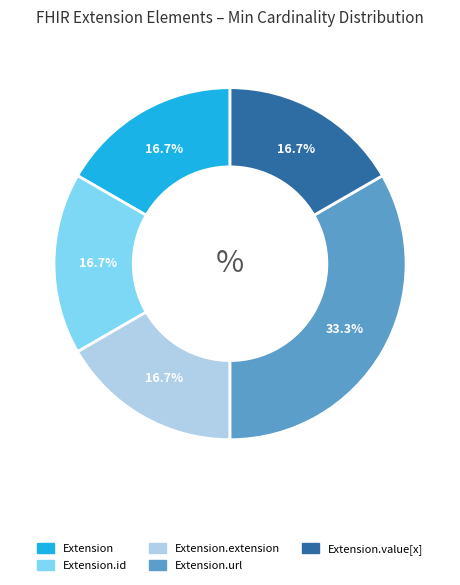

Count the number of slices in the pie.

5